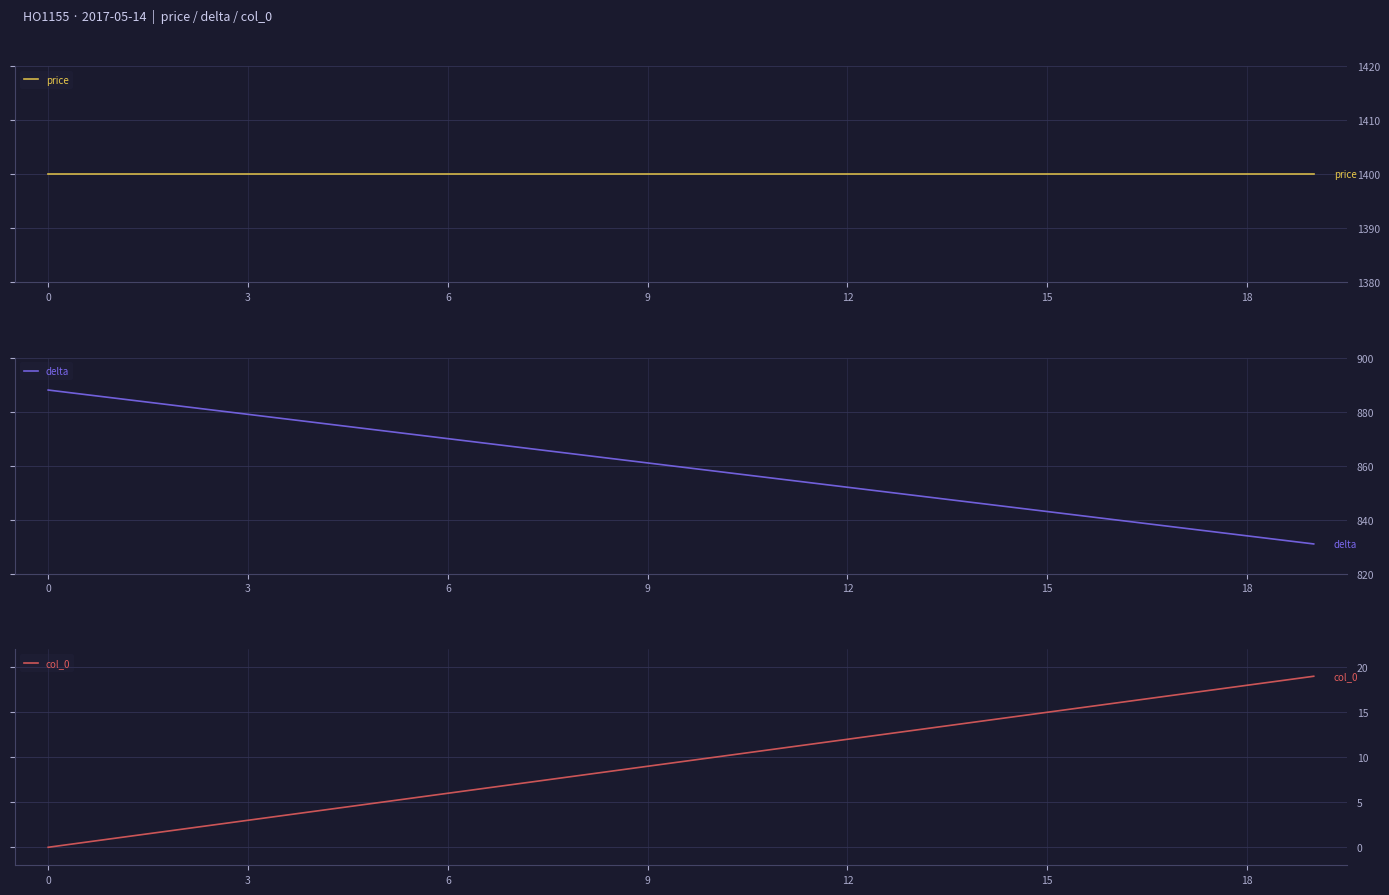

True or false: col_0 has a value of 13 at 13.

True